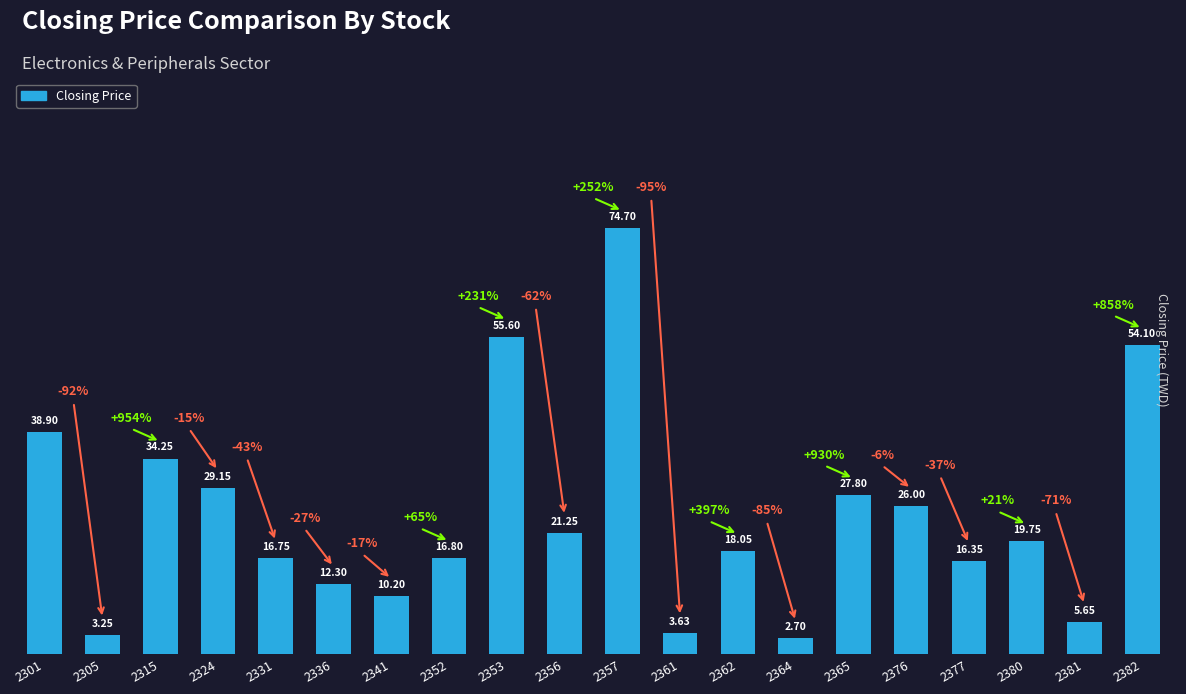

What is the value of the 9th bar from the left?

55.6